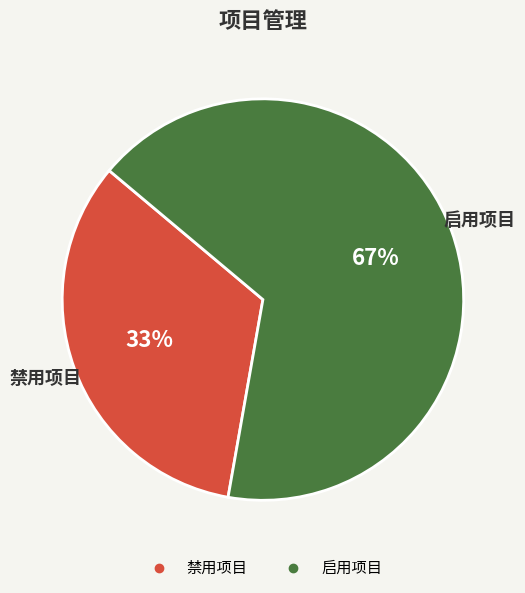

The 禁用项目 slice represents 33% of the pie. True or false?

True